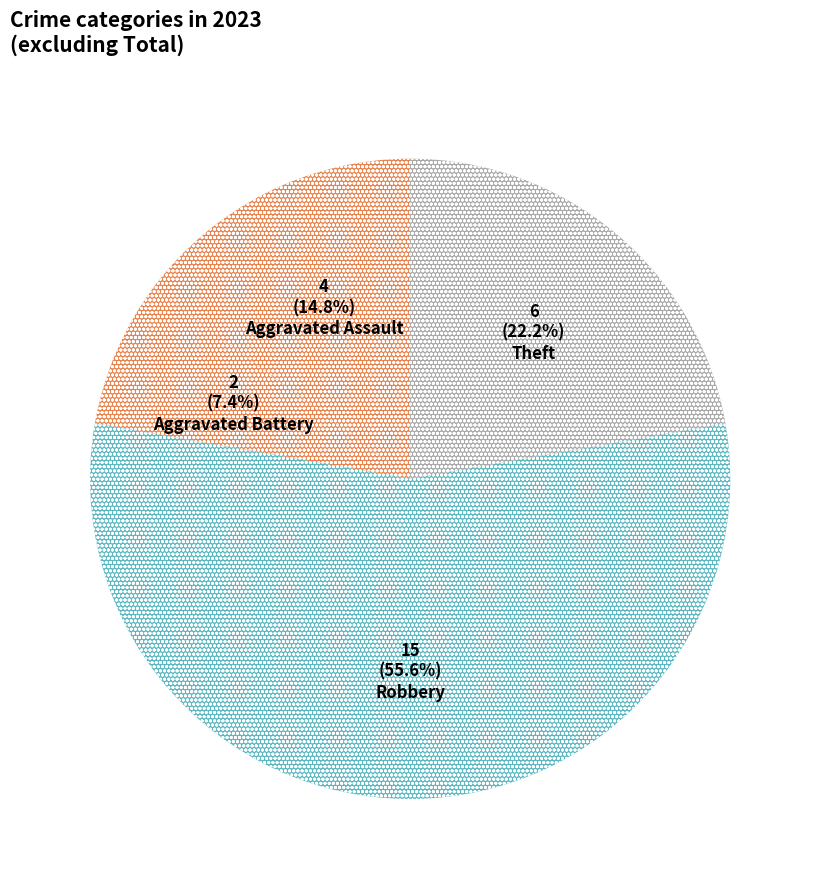

What percentage is the Aggravated Assault slice, to the nearest percent?

15%